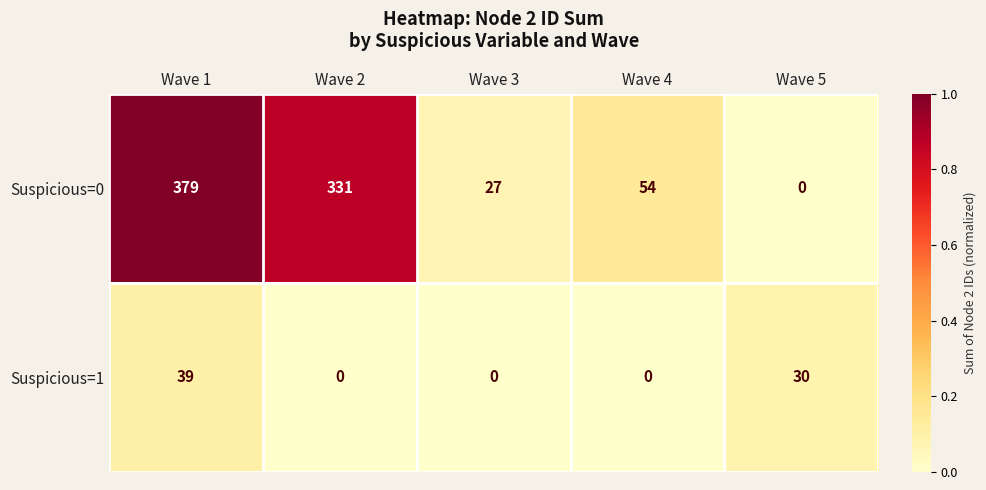

How many values in Suspicious=1 are above zero?

2